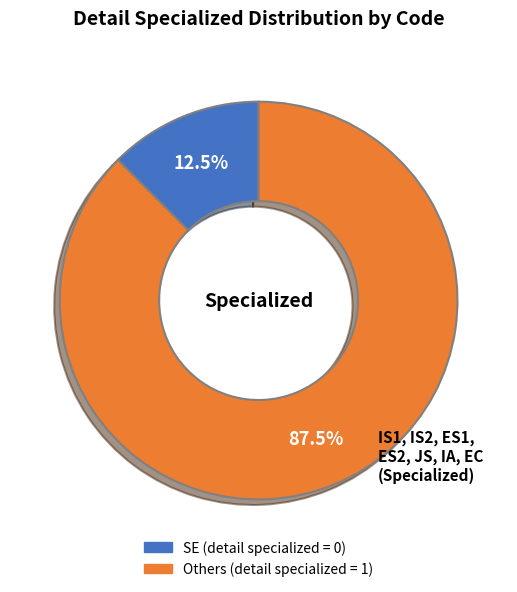

To the nearest percent, what is the difference between the largest and smallest slice percentages?

75%